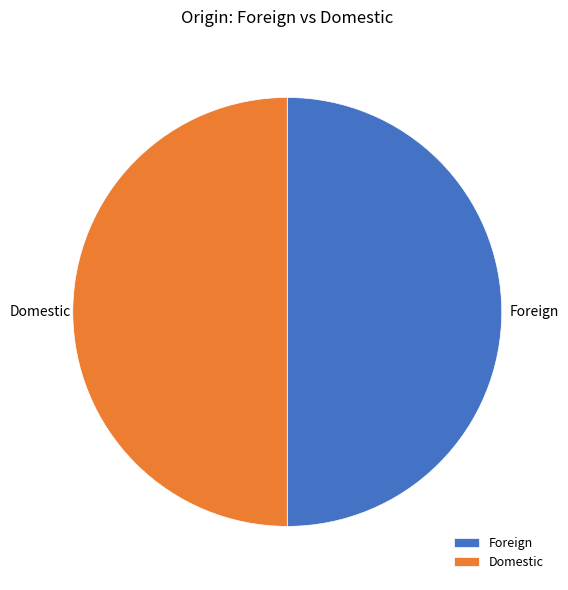

Is it true that Domestic is 99% of the pie?

False